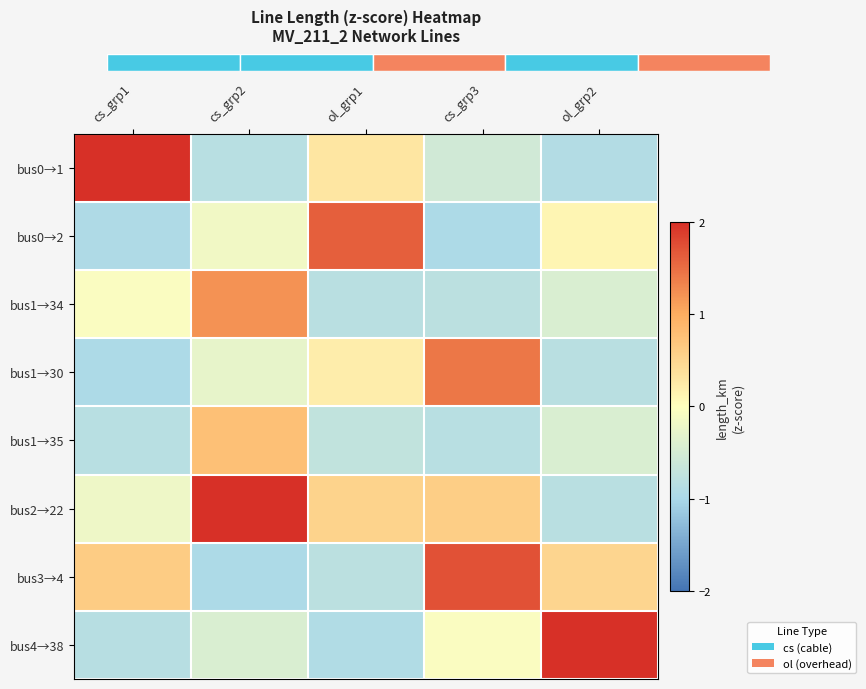

Reading left to right, extract all data points from this chart.

bus0→1: cs_grp1=2.7	cs_grp2=-0.8	ol_grp1=0.3	cs_grp3=-0.6	ol_grp2=-0.9
bus0→2: cs_grp1=-1.0	cs_grp2=-0.2	ol_grp1=1.6	cs_grp3=-1.0	ol_grp2=0.1
bus1→34: cs_grp1=-0.1	cs_grp2=1.2	ol_grp1=-0.8	cs_grp3=-0.8	ol_grp2=-0.4
bus1→30: cs_grp1=-1.0	cs_grp2=-0.3	ol_grp1=0.2	cs_grp3=1.4	ol_grp2=-0.8
bus1→35: cs_grp1=-0.8	cs_grp2=0.8	ol_grp1=-0.7	cs_grp3=-0.8	ol_grp2=-0.5
bus2→22: cs_grp1=-0.2	cs_grp2=2.1	ol_grp1=0.5	cs_grp3=0.6	ol_grp2=-0.8
bus3→4: cs_grp1=0.6	cs_grp2=-1.0	ol_grp1=-0.8	cs_grp3=1.7	ol_grp2=0.5
bus4→38: cs_grp1=-0.9	cs_grp2=-0.5	ol_grp1=-0.9	cs_grp3=-0.1	ol_grp2=2.0